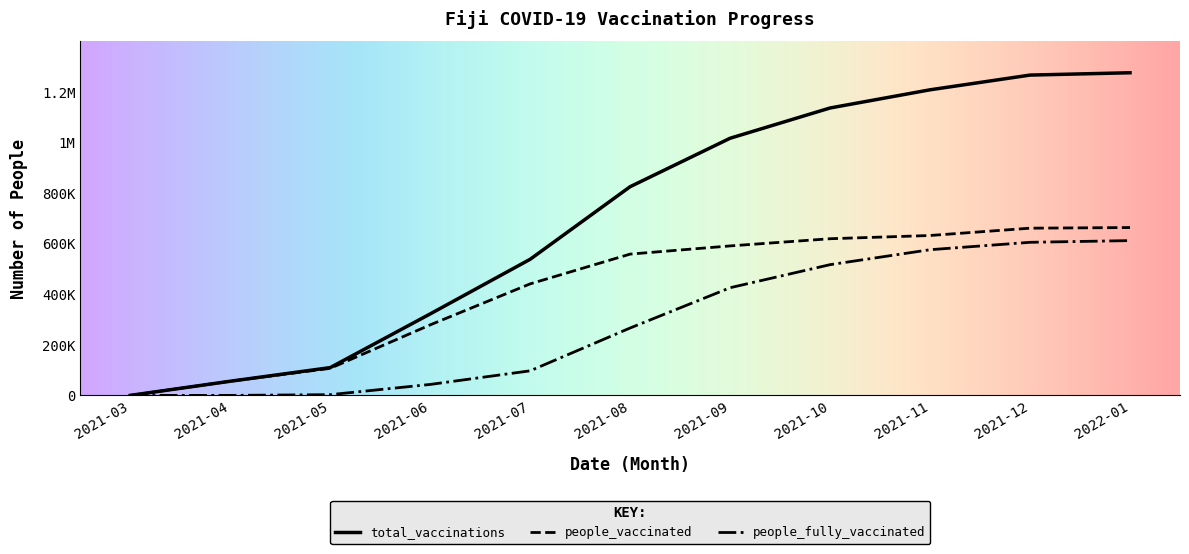

Reading right to left, what are all the values shown in this chart?

total_vaccinations: 1276260	1267045	1208816	1136909	1017195	825552	538439	322299	109927	56000	0
people_vaccinated: 663969	661452	632505	619734	591293	558944	441171	278954	107014	56000	0
people_fully_vaccinated: 612291	605593	576311	517175	425902	266608	97268	43345	2913	0	0